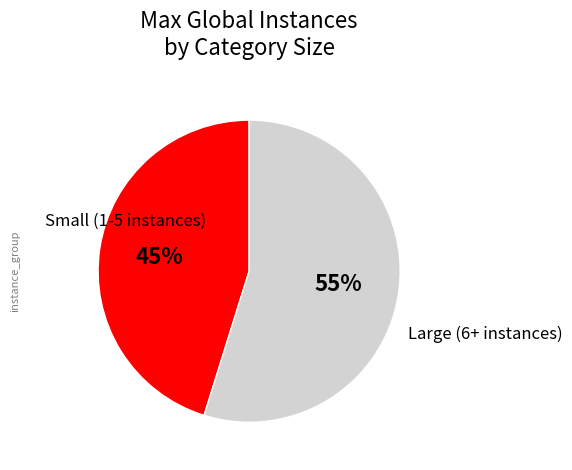

Is the sum of Small (1-5 instances) and Large (6+ instances) greater than half?

Yes